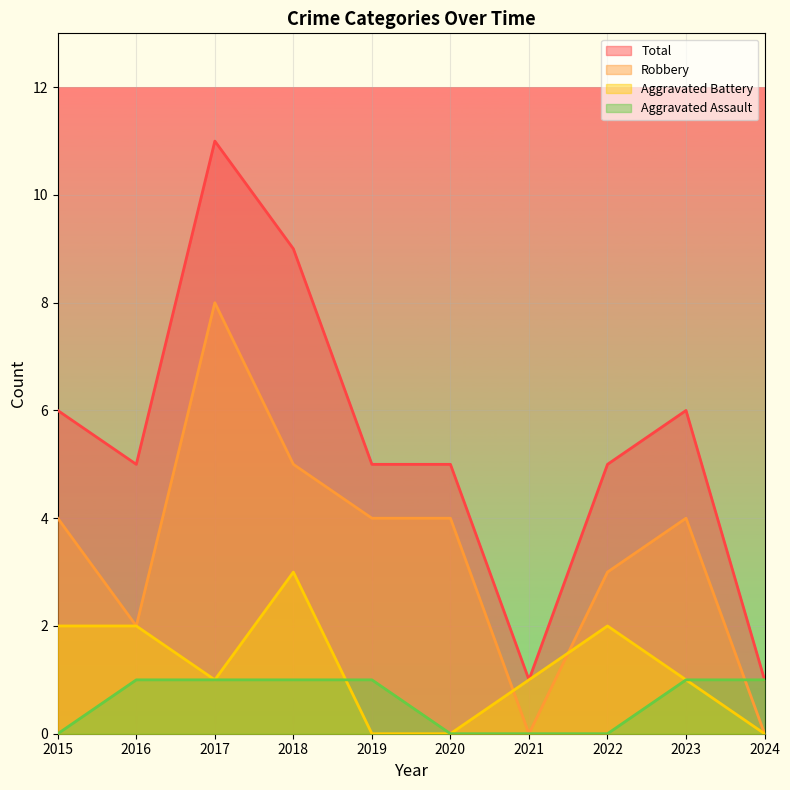

At how many categories does at least one series exceed 3?

8